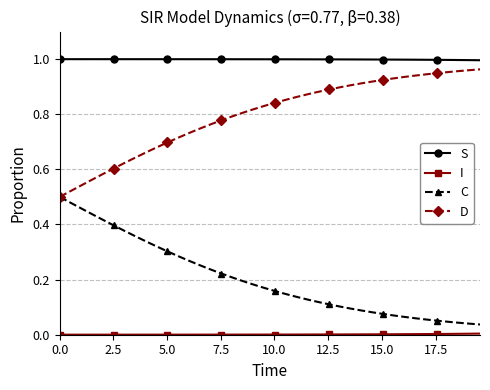

True or false: D and S cross at least once.

False